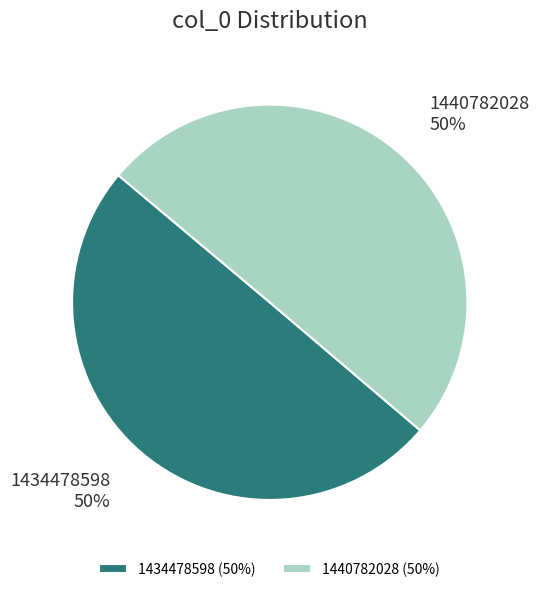

How many segments does this pie chart have?

2